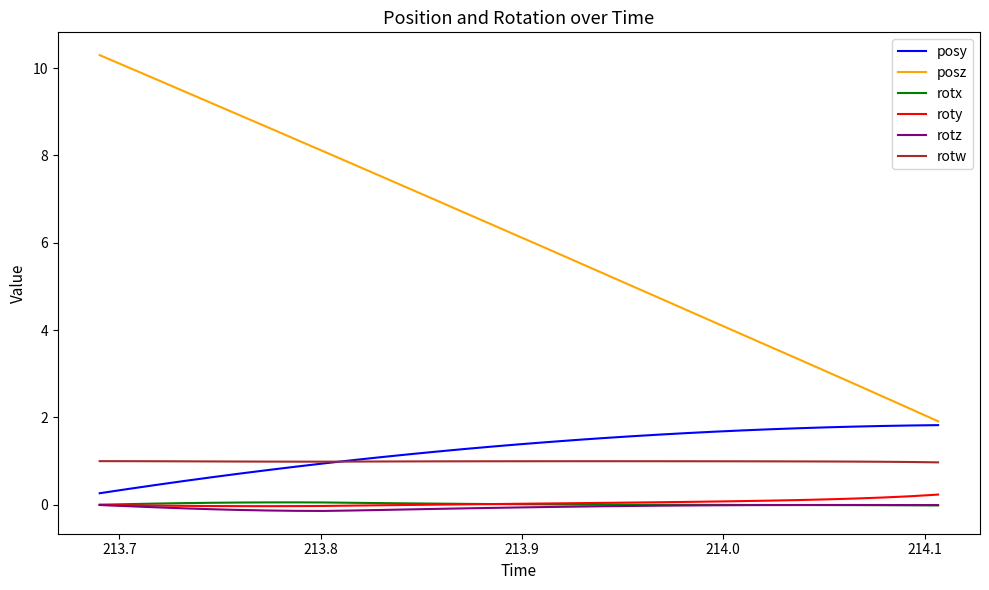

True or false: rotz and posz intersect in this chart.

False